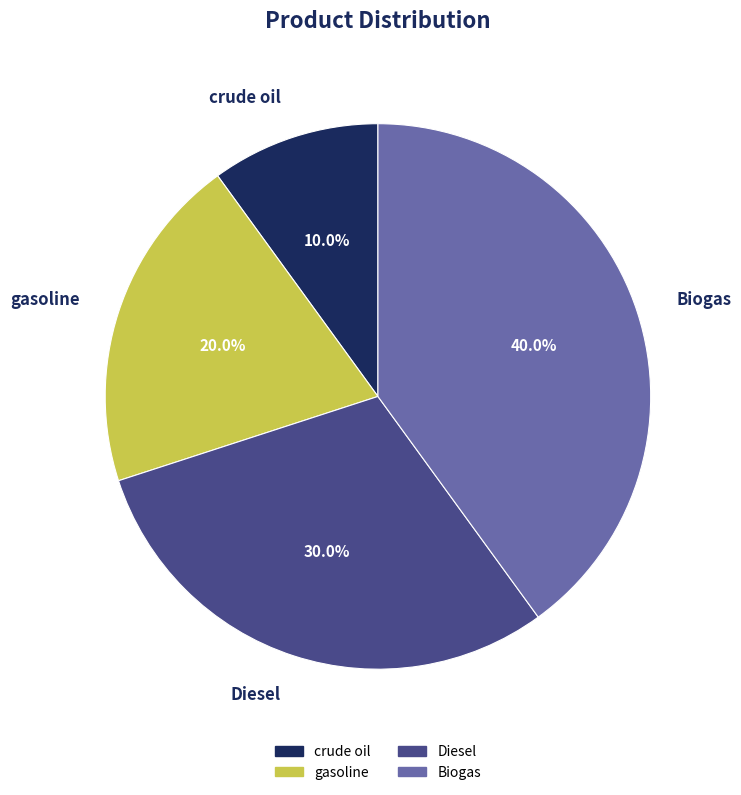

What is the ratio of the value at gasoline to the value at crude oil?

2.0